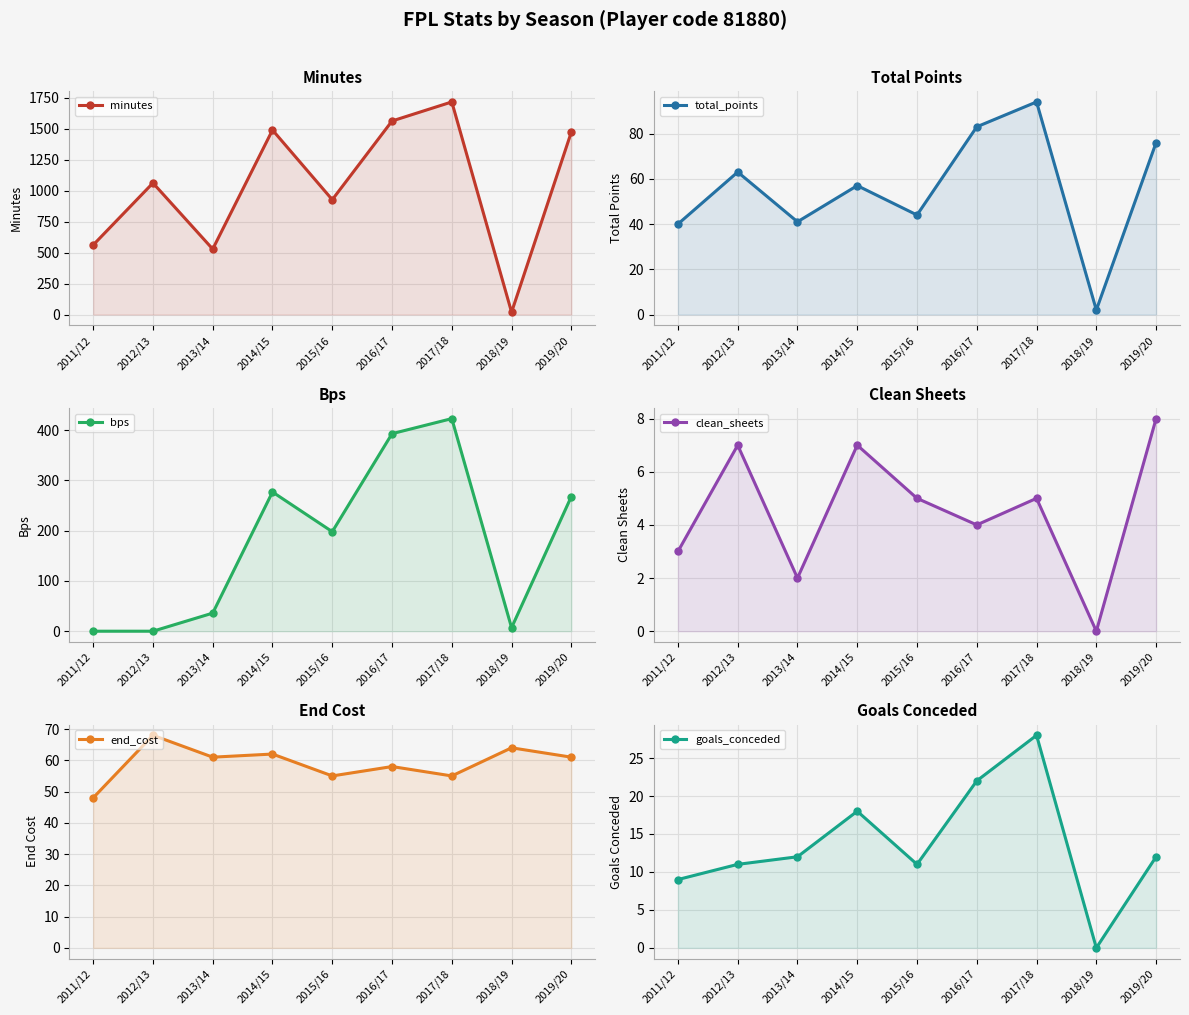

Which series has the largest total across all categories?

minutes